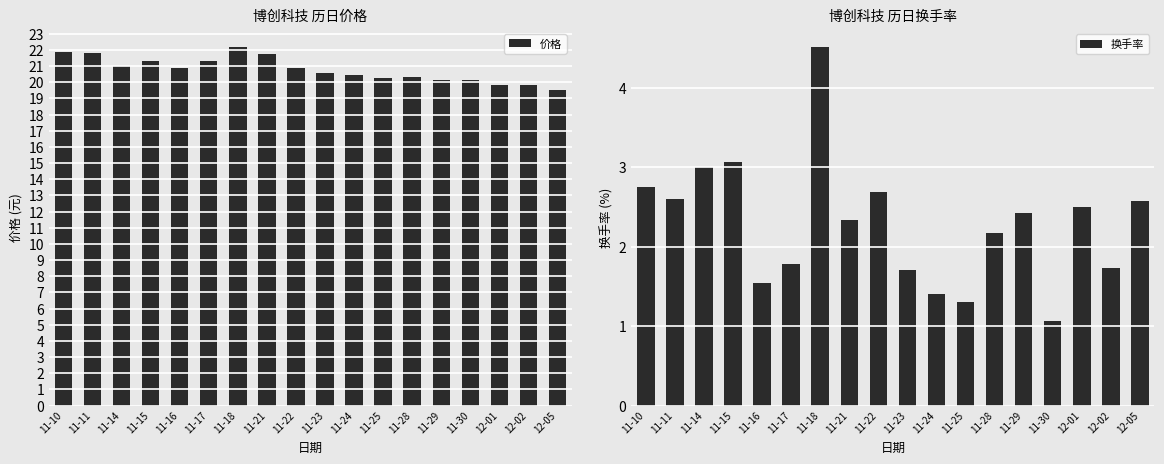

The value of 换手率 at 11-14 is 1.7. True or false?

False